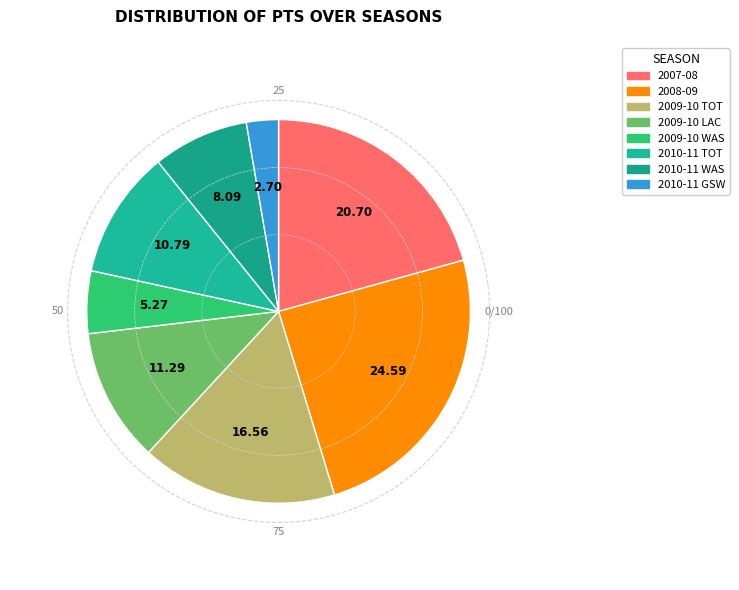

How many segments does this pie chart have?

8